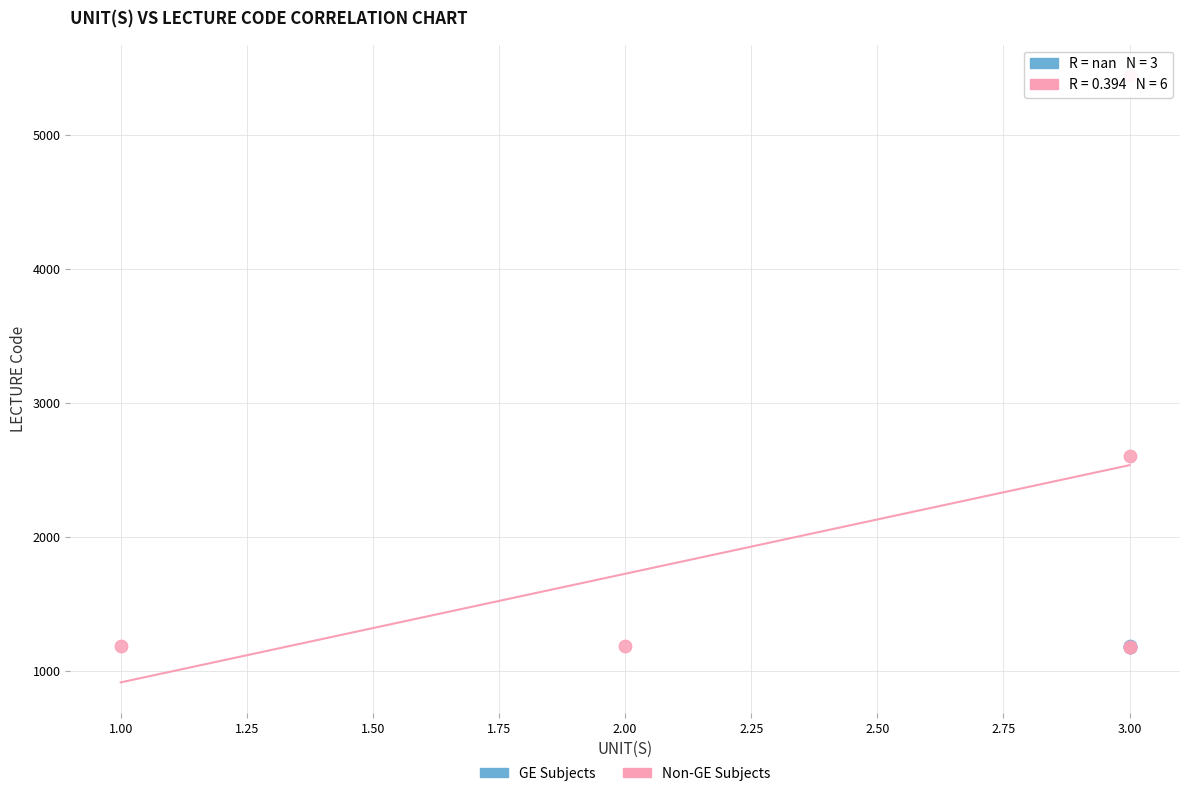

Which series has the widest spread of Y values?

Non-GE Subjects